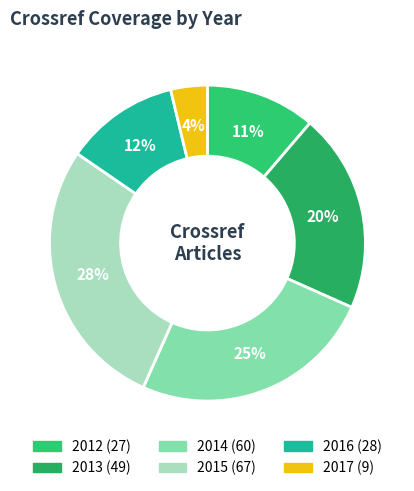

Rank the categories by value from highest to lowest.

2015, 2014, 2013, 2016, 2012, 2017